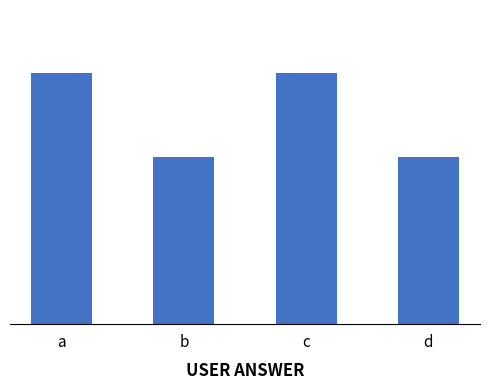

Are the bars horizontal?

No